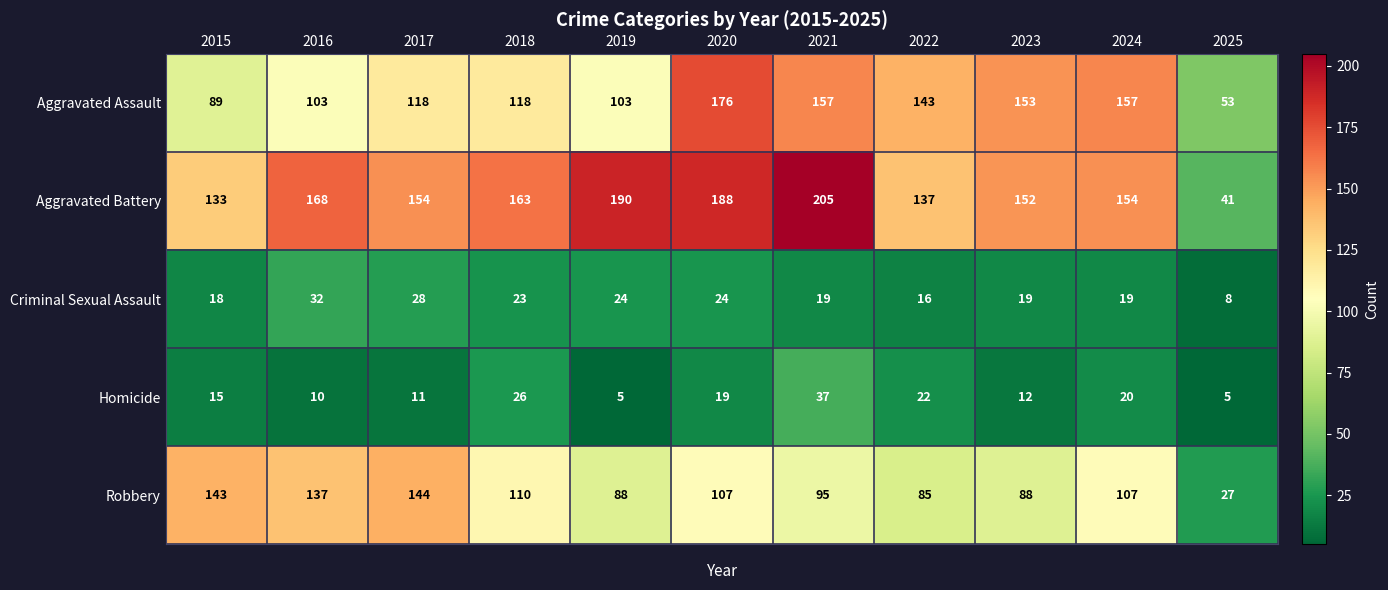

Count the number of data series in this chart.

5